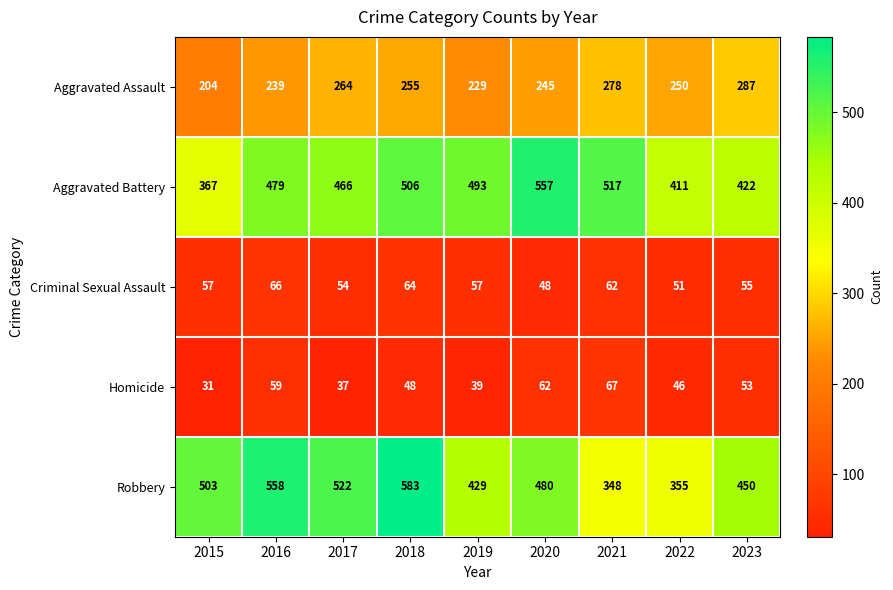

Count the number of categories in the chart.

9